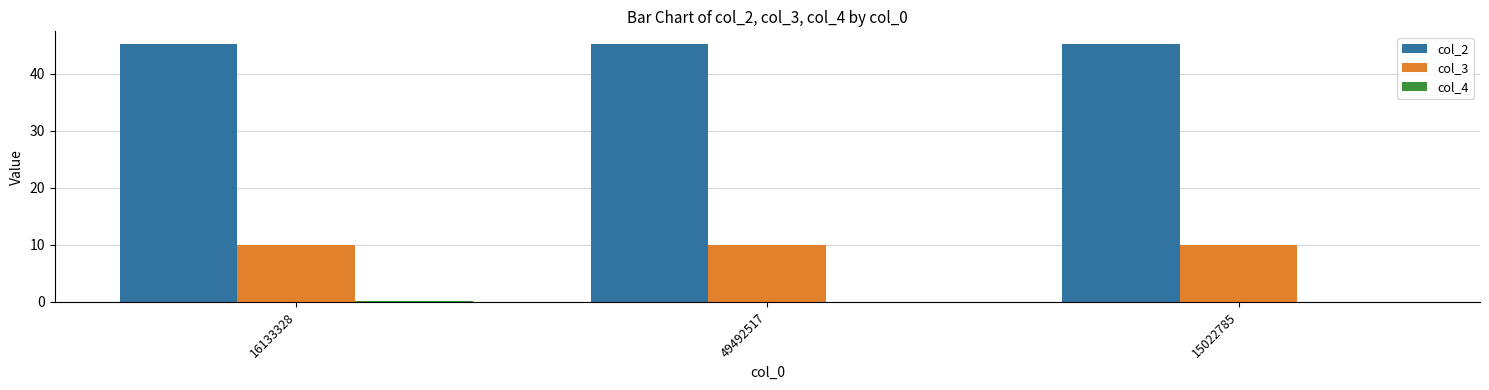

How many groups of bars are there?

3